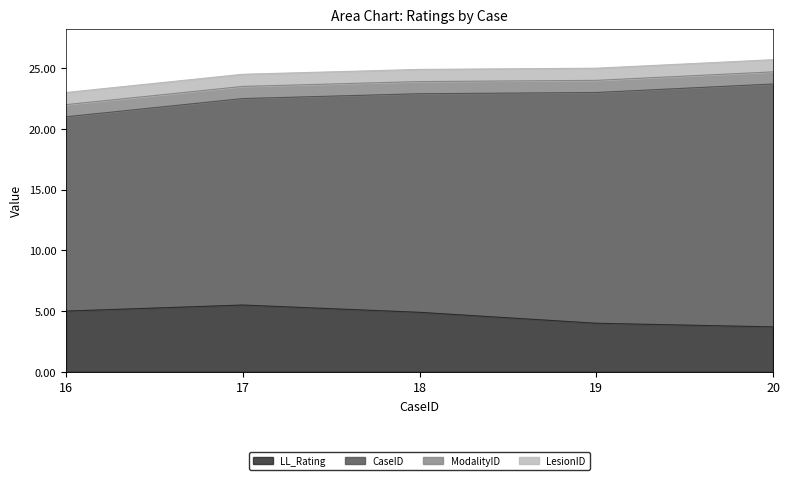

At 20, list the series in order from smallest to largest.

ModalityID, LesionID, LL_Rating, CaseID